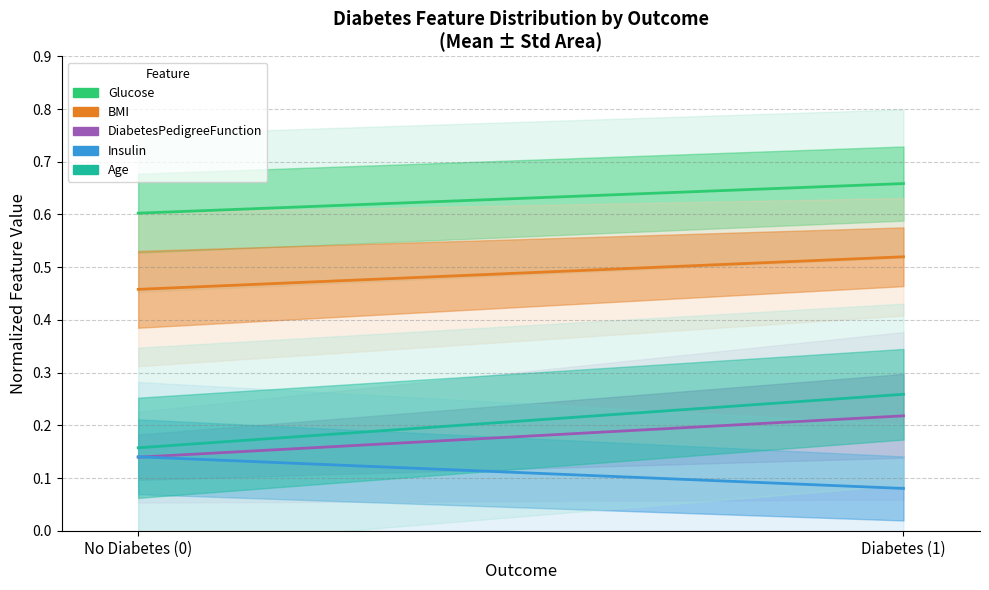

What is the average value of the Age series?

0.2